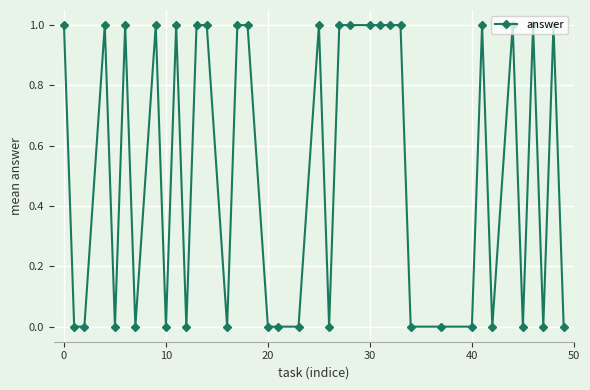

What is the sum of all values?

20